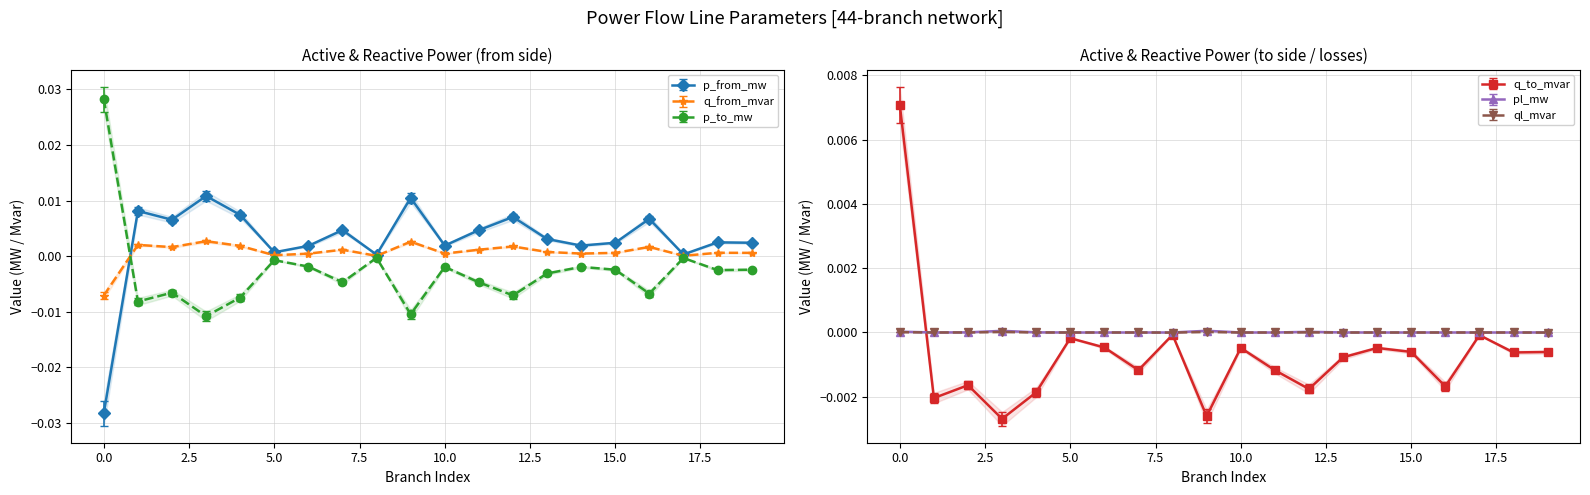

How many series are shown in this chart?

6